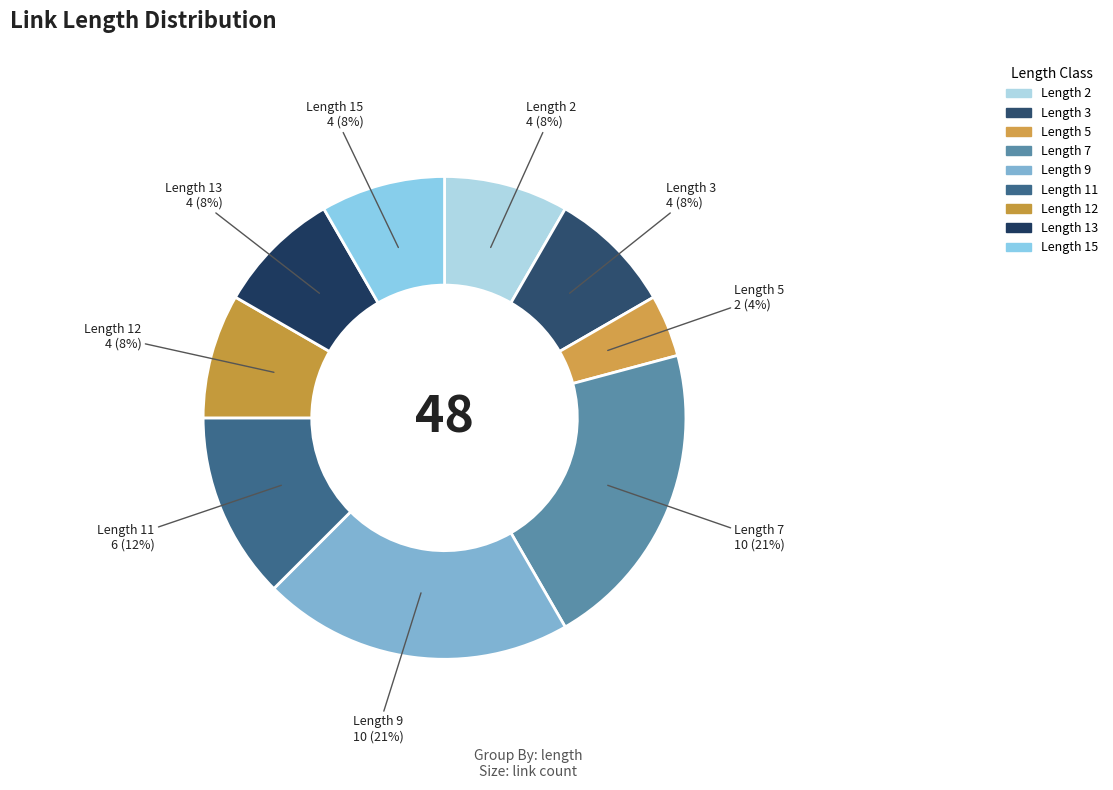

To the nearest percent, what is the difference between the largest and smallest slice percentages?

17%